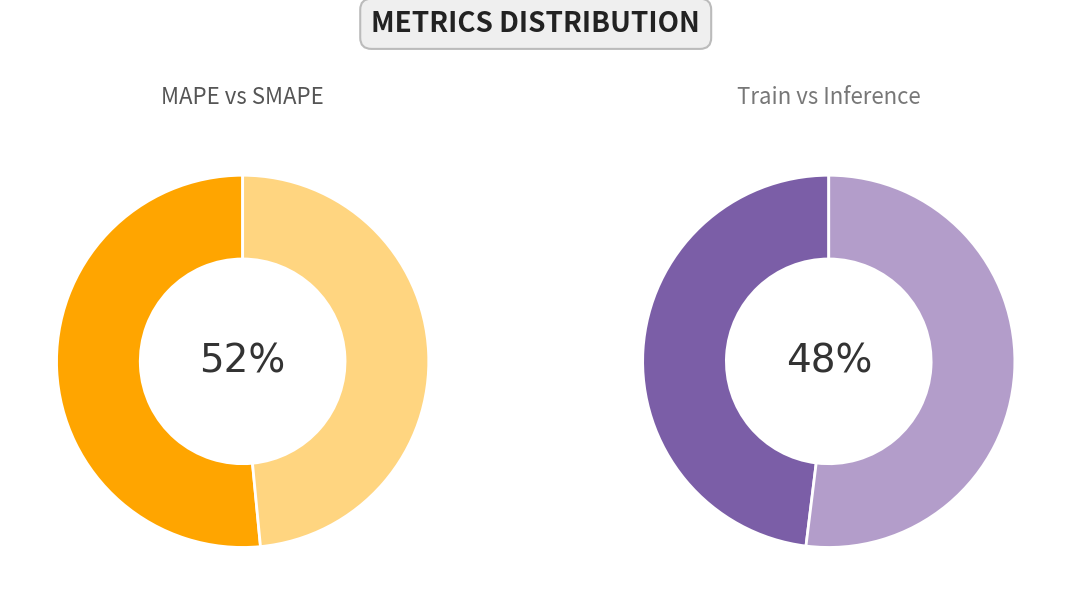

Do Training Time and MAPE together represent more than half of the pie?

Yes